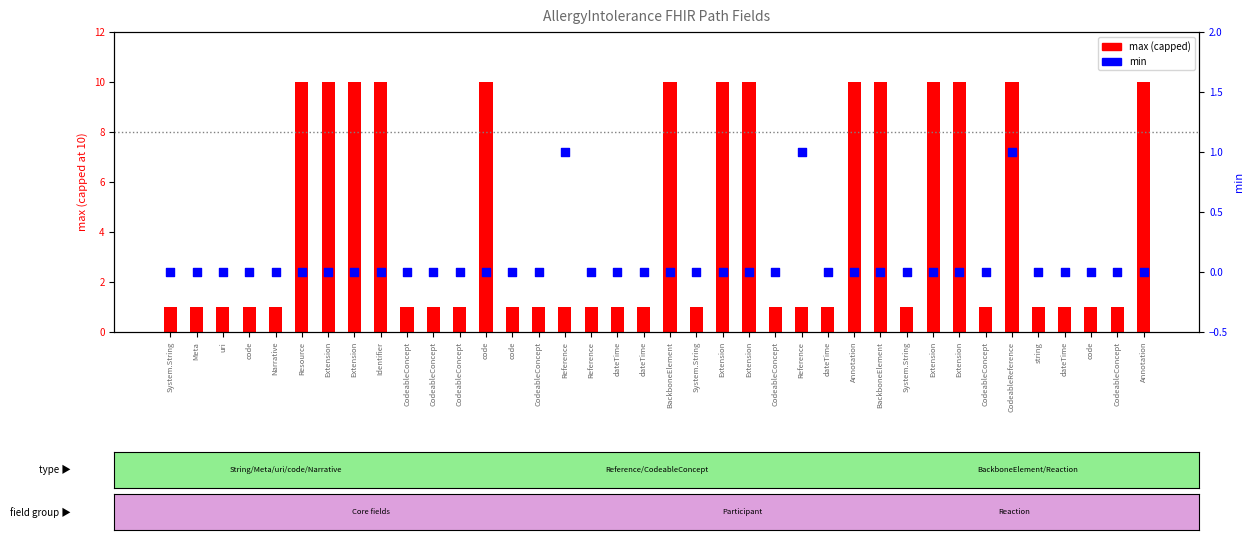

Which series reaches the minimum Y coordinate?

min